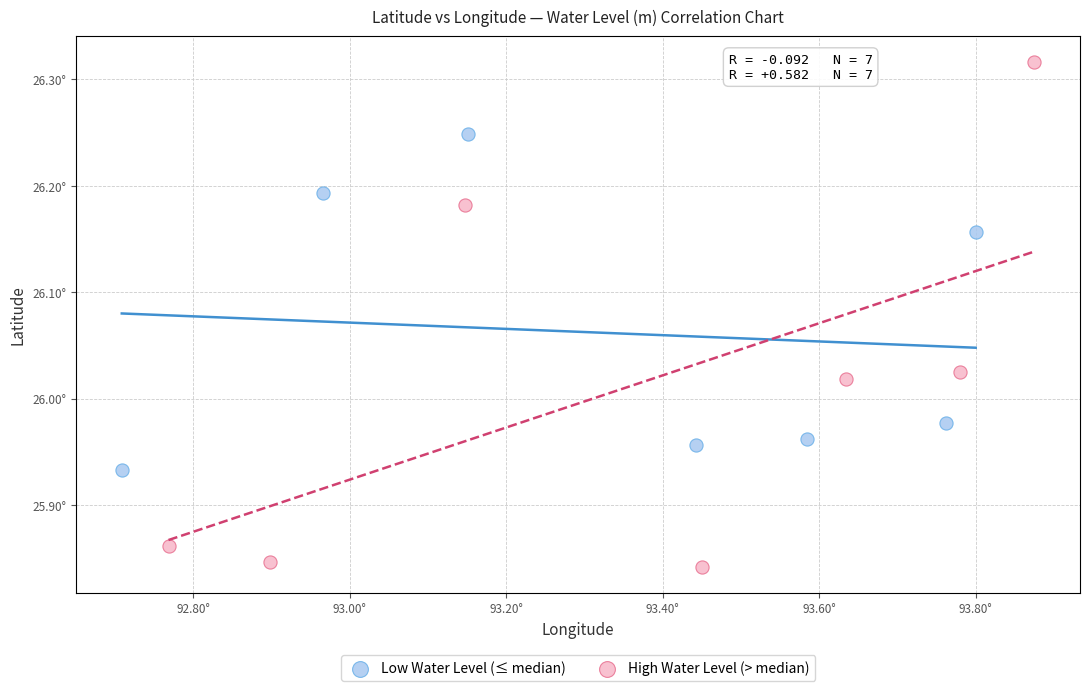

Which series reaches the minimum Y coordinate?

High Water Level (> median)